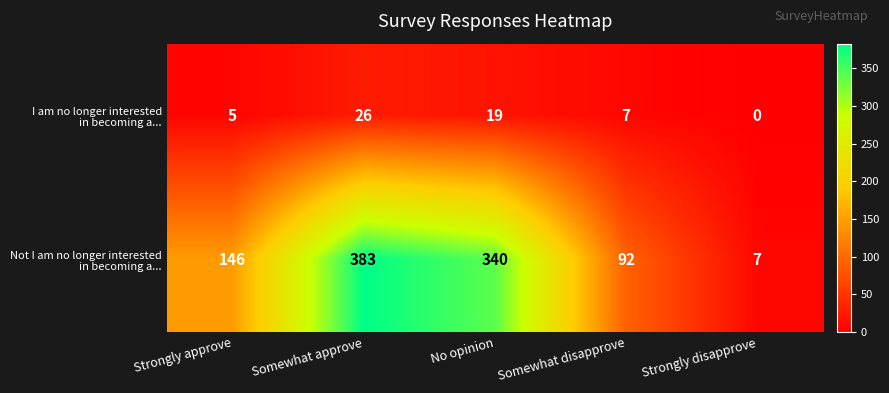

What is the difference between the highest and lowest values at Strongly disapprove?

7